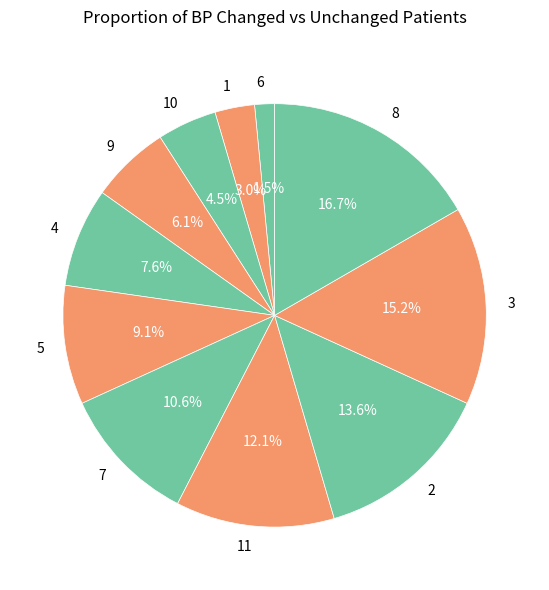

To the nearest percent, what portion does 8 represent?

17%